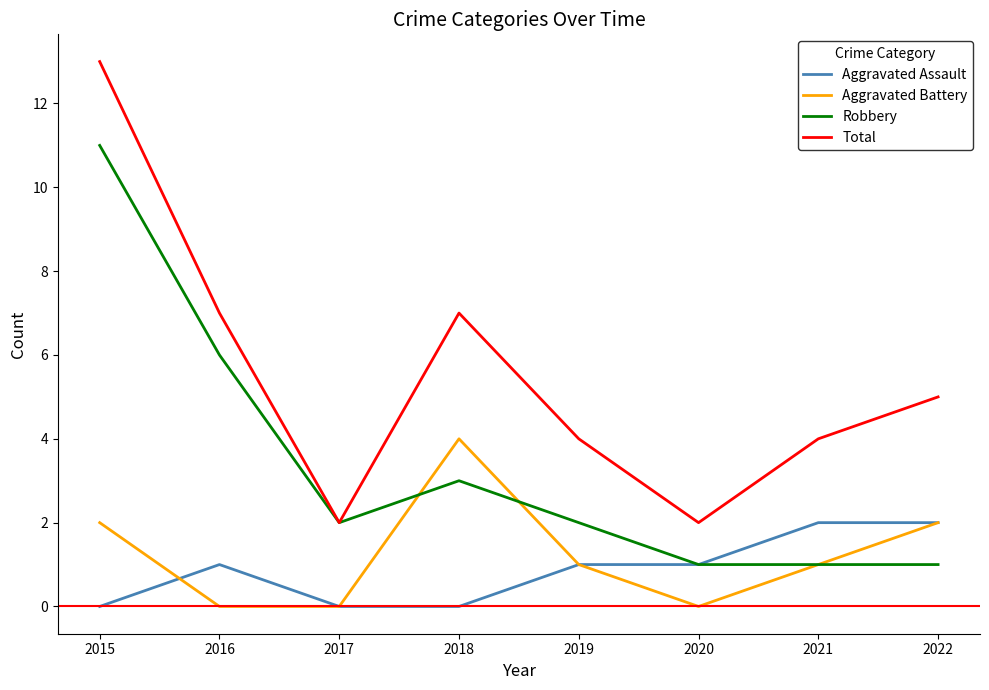

How many distinct data groups are displayed?

4